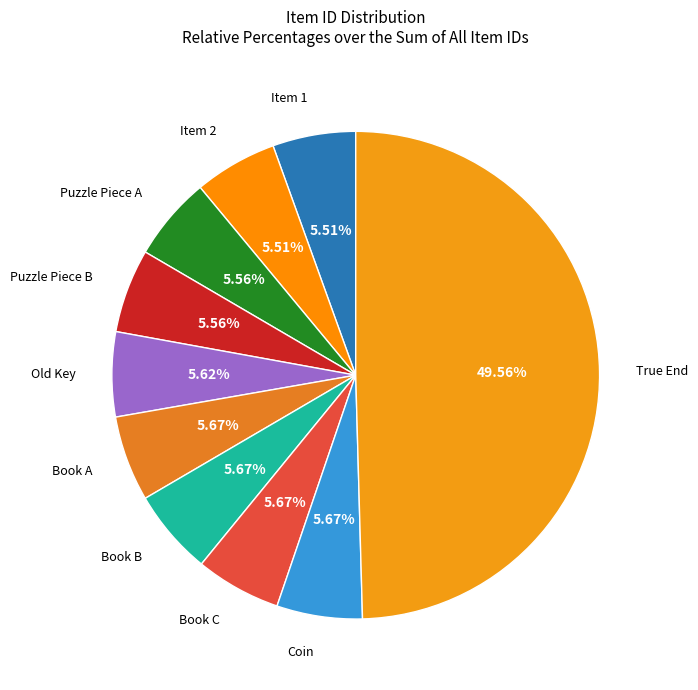

Count the number of slices in the pie.

10